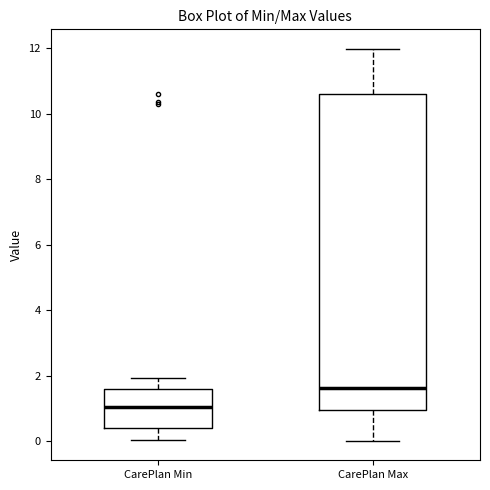

Reading left to right, transcribe this box plot: for each box, give where its median line is, the range the box spans, and where its two whiskers end, as read against the y-axis. The values are not printed on the chart, so give them approximately, as read against the axis.

CarePlan Min: median 1.0, box 0.4 to 1.6, whiskers 0.0 to 2.0
CarePlan Max: median 1.6, box 1.0 to 10.6, whiskers 0.0 to 12.0